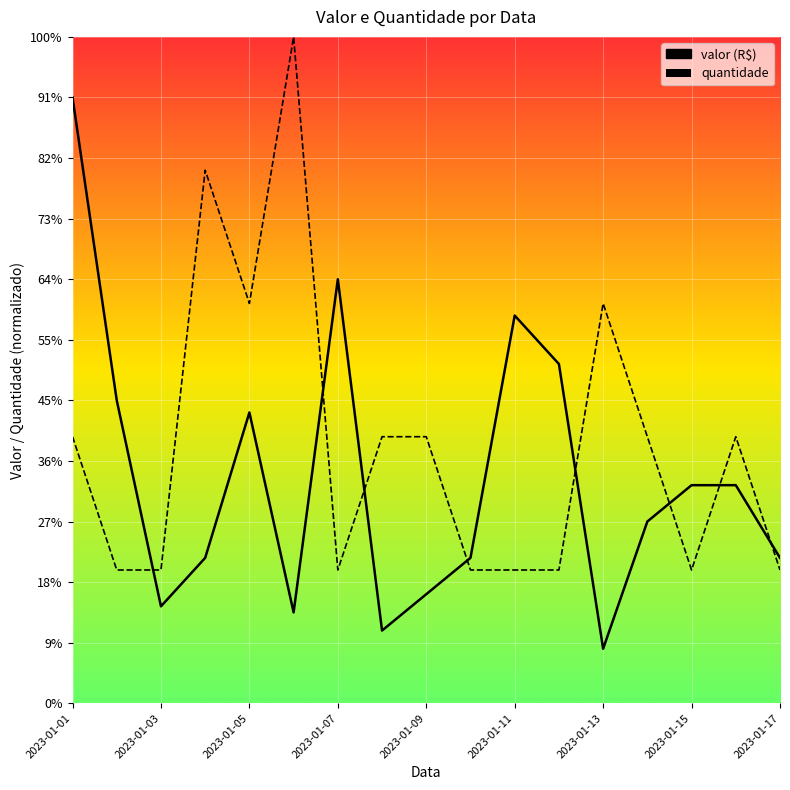

Reading left to right, extract all data points from this chart.

valor: 5000	2500	800	1200	2400	750	3500	600	900	1200	3200	2800	450	1500	1800	1800	1200
quantidade: 2200	1100	1100	4400	3300	5500	1100	2200	2200	1100	1100	1100	3300	2200	1100	2200	1100